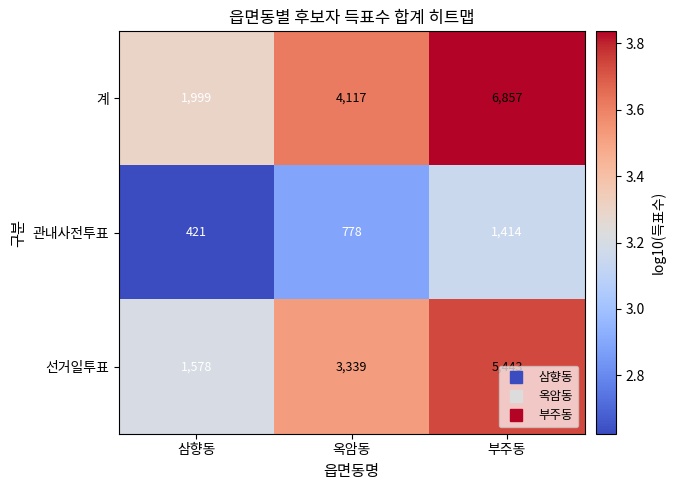

What is the approximate value of 관내사전투표 at 부주동, to the nearest 100?

1400